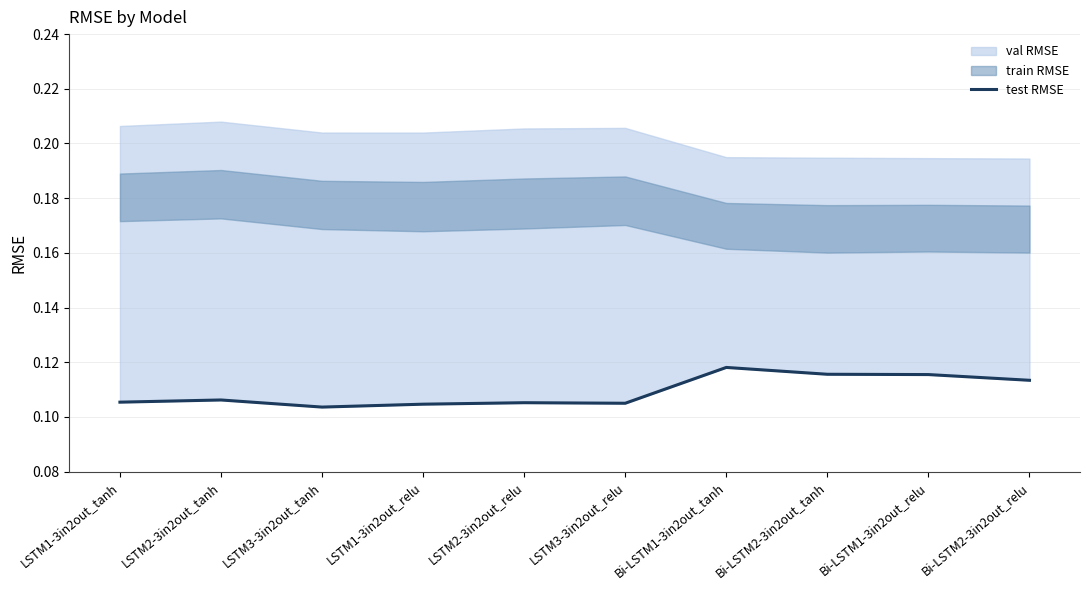

Which has a higher value, LSTM2-3in2out_relu or Bi-LSTM1-3in2out_tanh?

Bi-LSTM1-3in2out_tanh